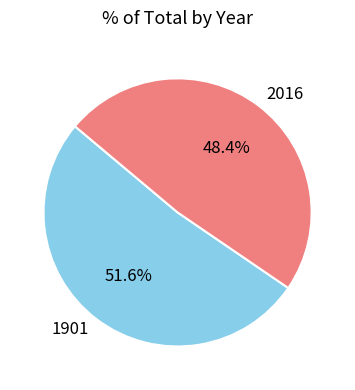

What is the ratio of the value at 2016 to the value at 1901?

0.9